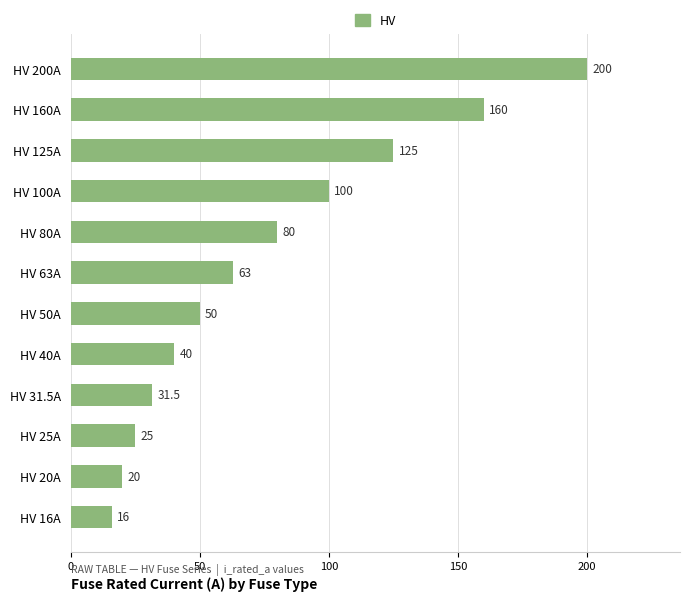

What value does the data have at HV 63A?

63.0